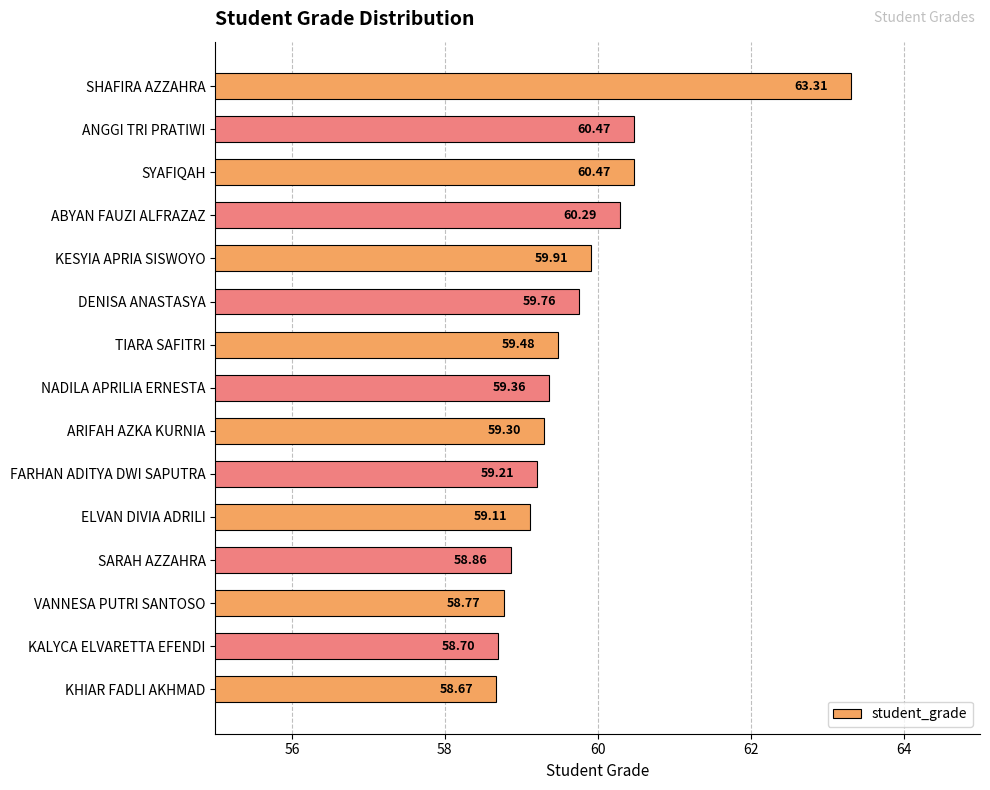

What is the label of the 1st bar from the top?

SHAFIRA AZZAHRA